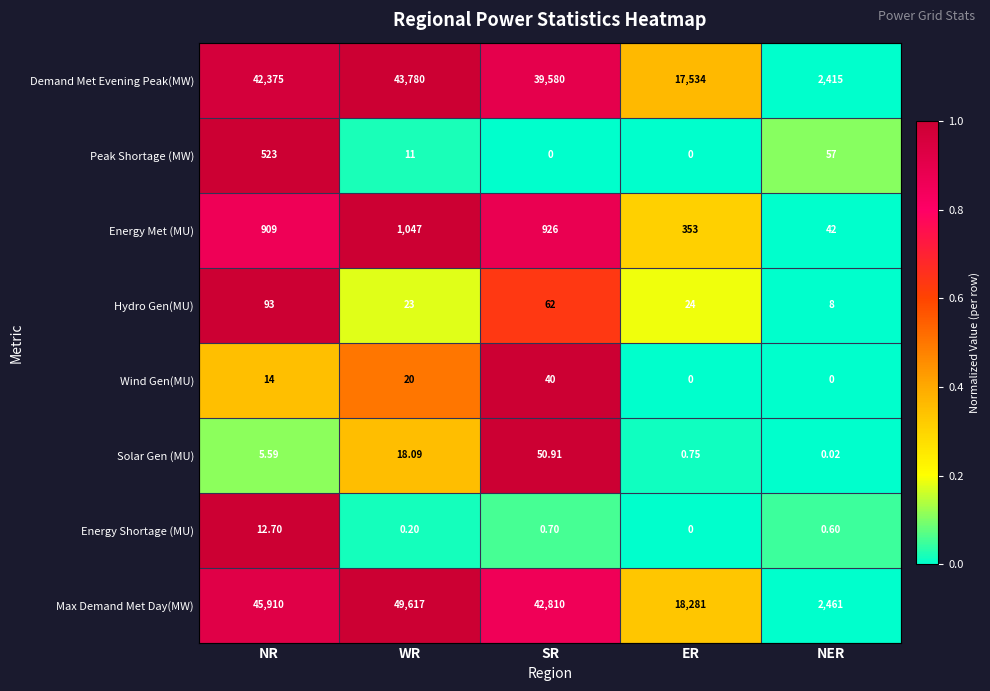

Which category has the lowest value in the Solar Gen (MU) series?

NER